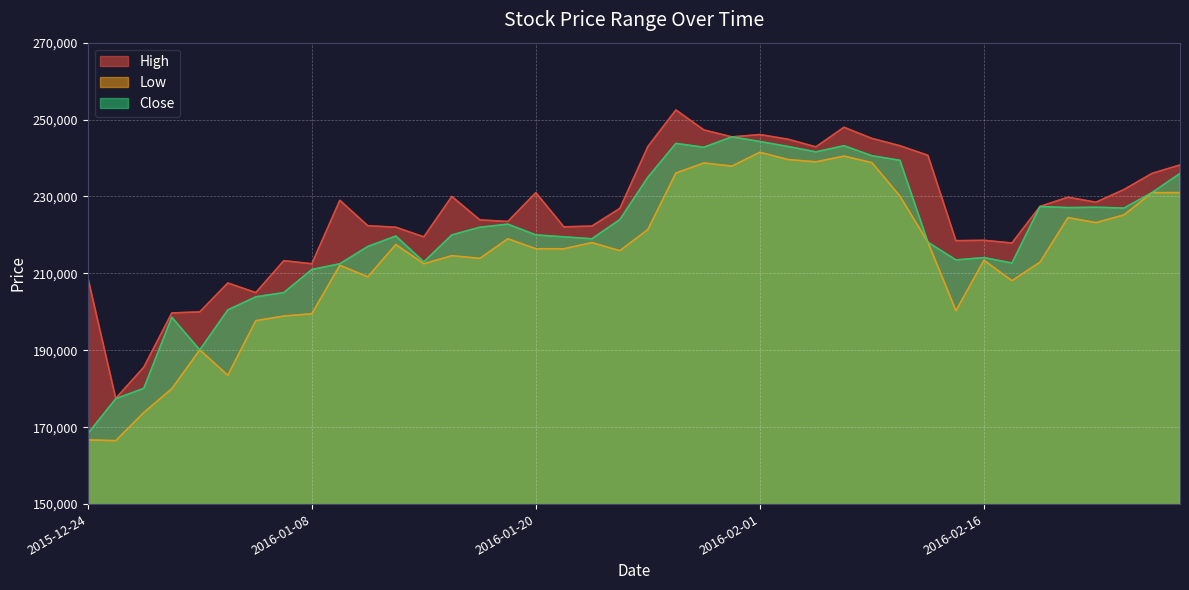

List the series in order of their overall mean, highest first.

High, Close, Low